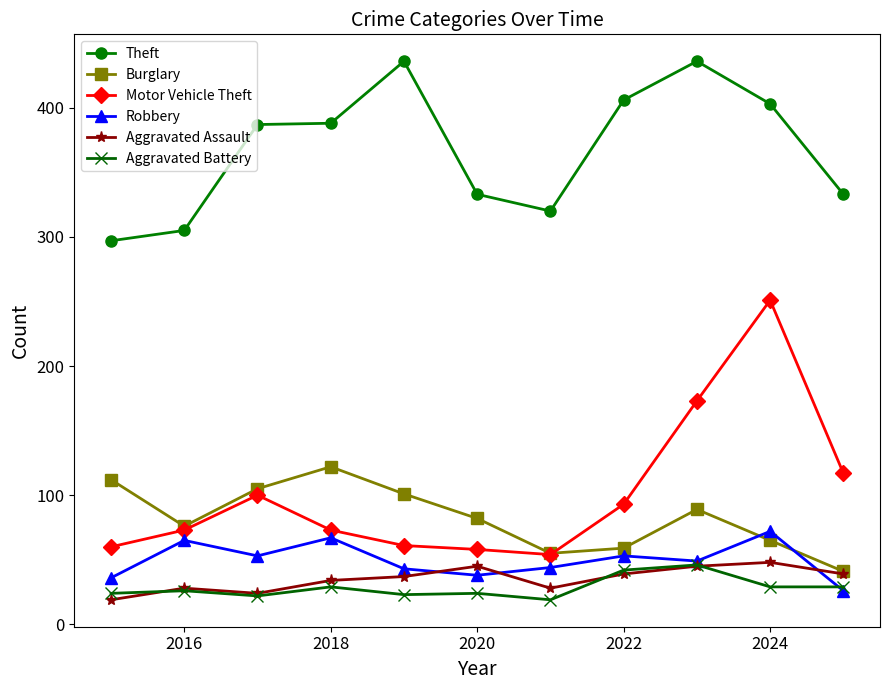

In Burglary, how many points are higher than both neighbors (excluding endpoints)?

2